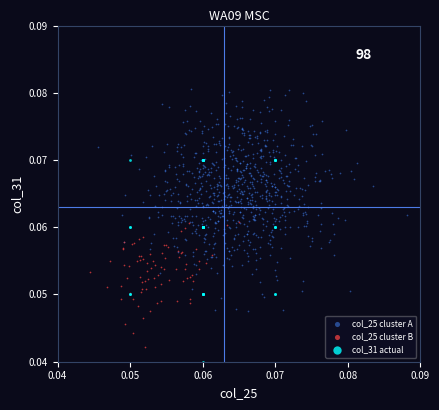

Which series reaches the minimum Y coordinate?

col_31 actual